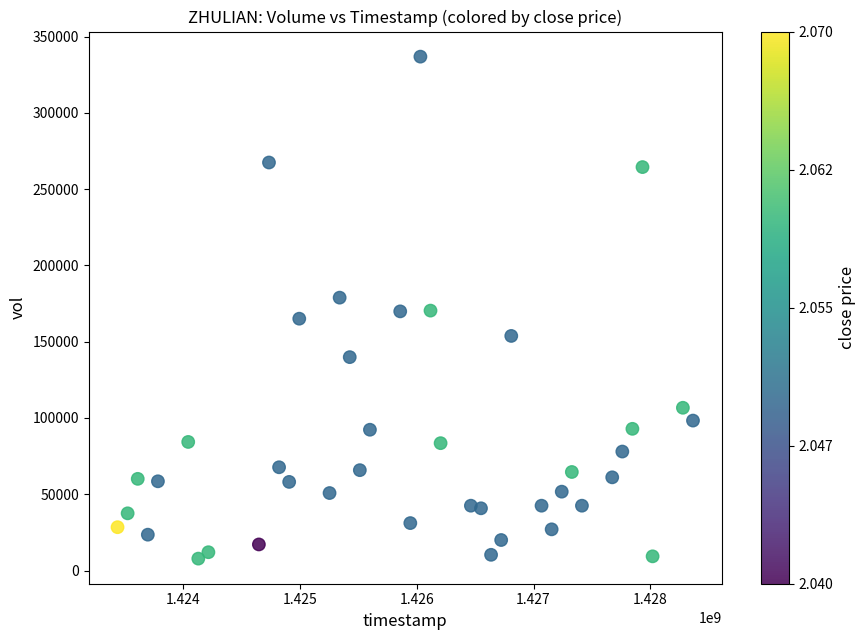

What is the range of X values (max minus min)?

4924800